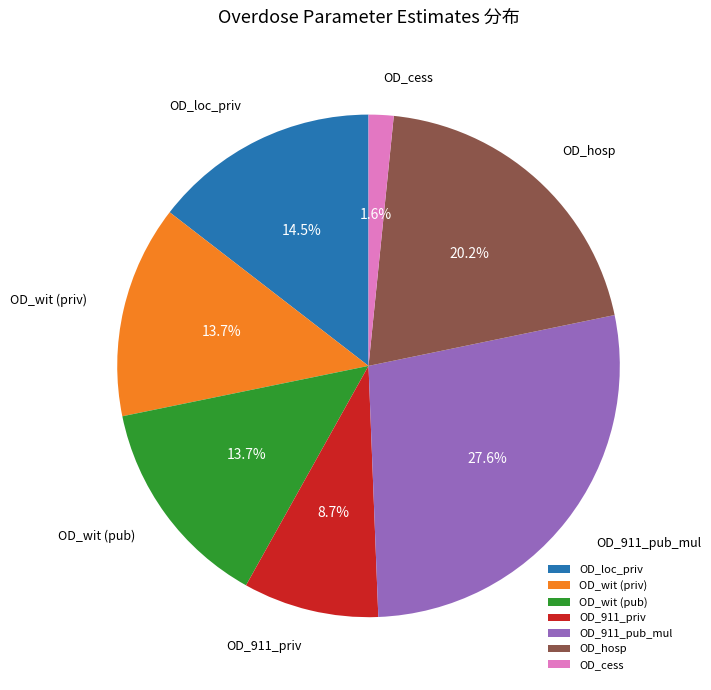

How many slices are in this pie chart?

7